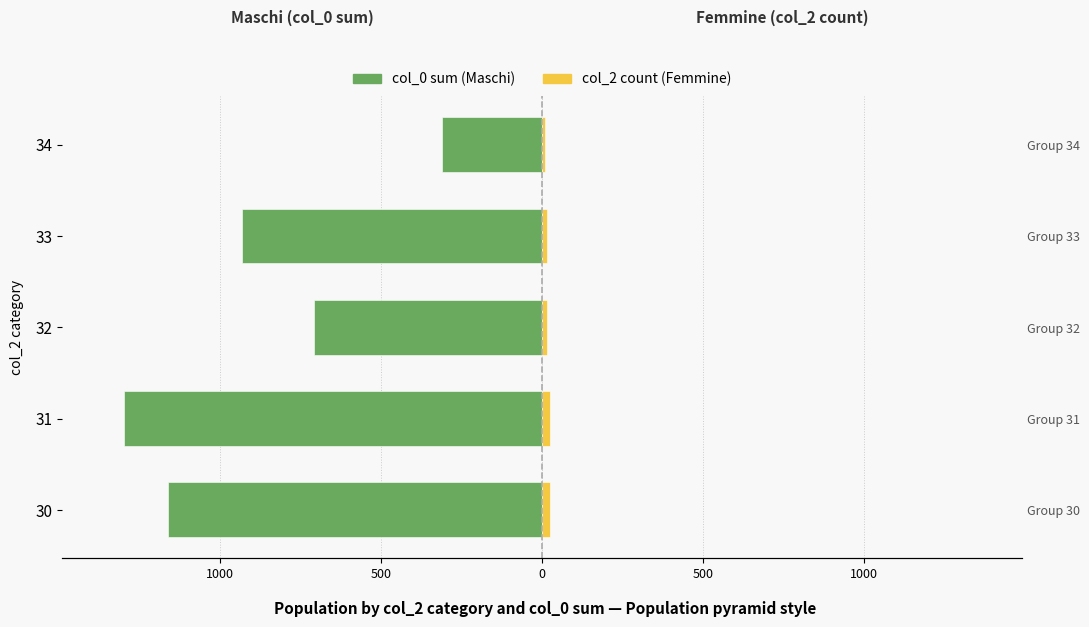

Count the number of categories in the chart.

5